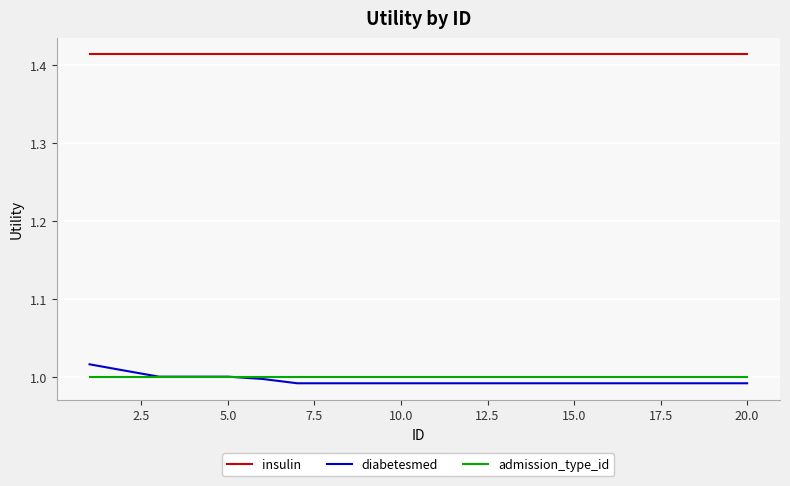

Which series has the widest spread of values?

diabetesmed